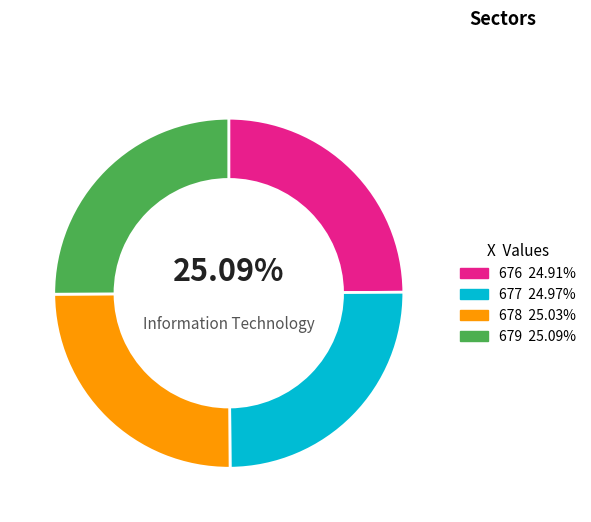

Does 676 account for over 50% of the chart?

No